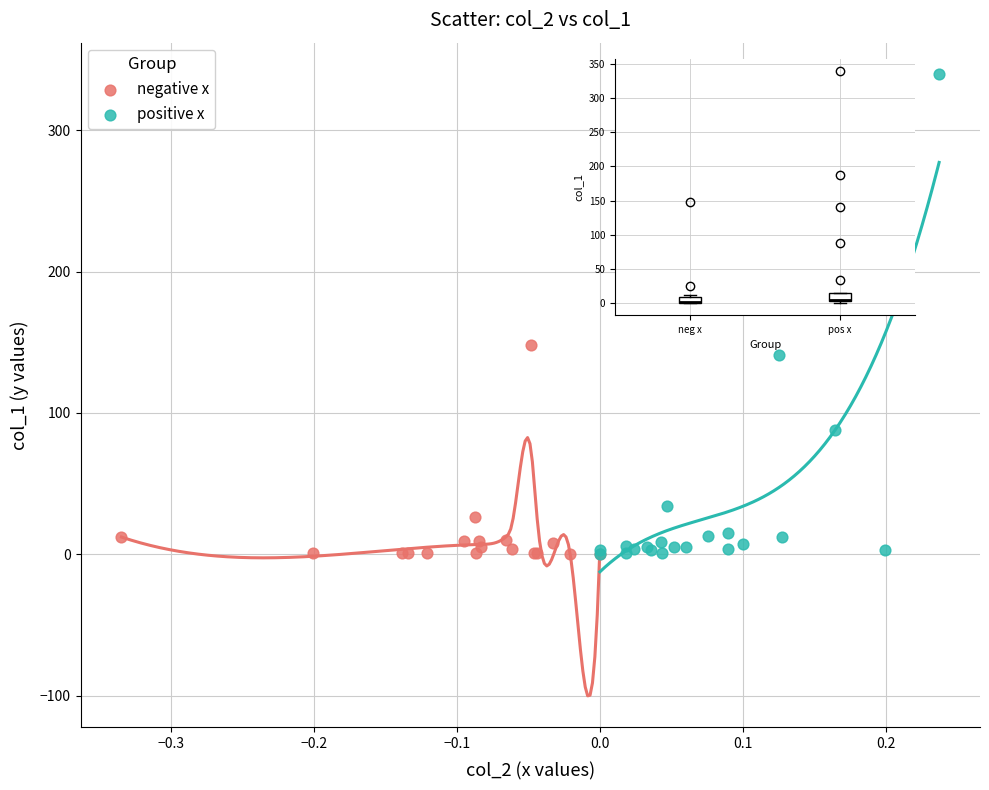

Which series contains the highest Y value?

positive x